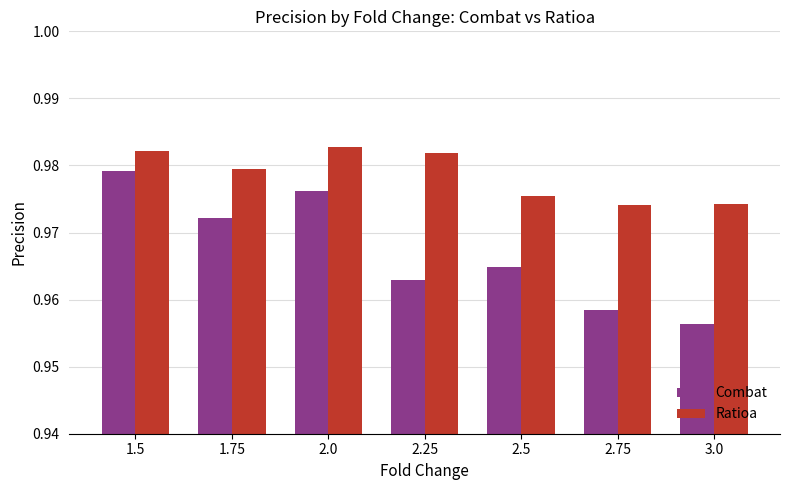

True or false: Combat has a value of 1.4 at 2.5.

False